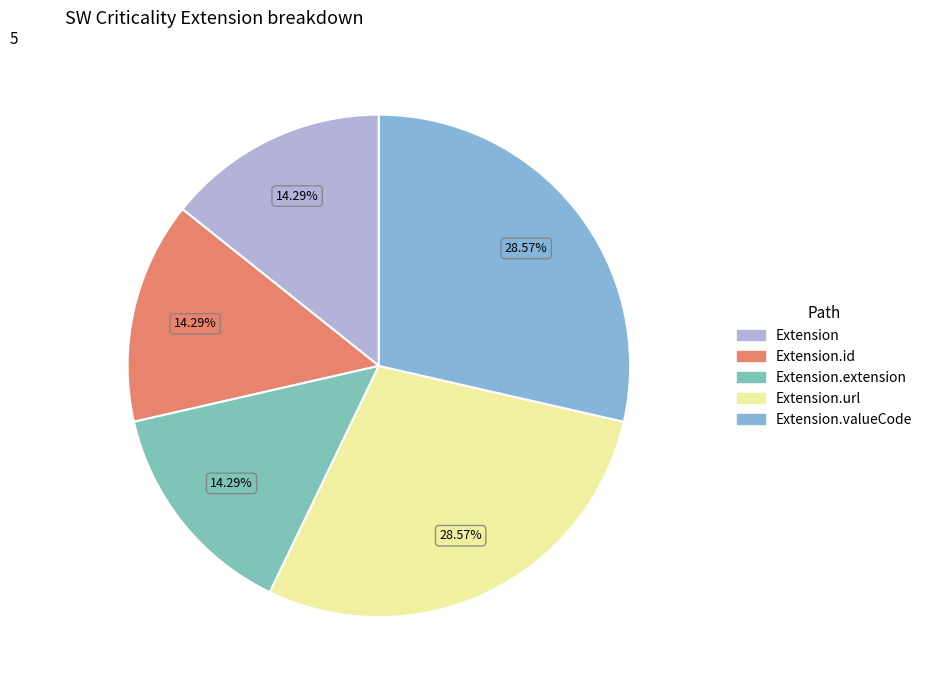

Rank the categories by value from lowest to highest.

Extension, Extension.id, Extension.extension, Extension.url, Extension.valueCode